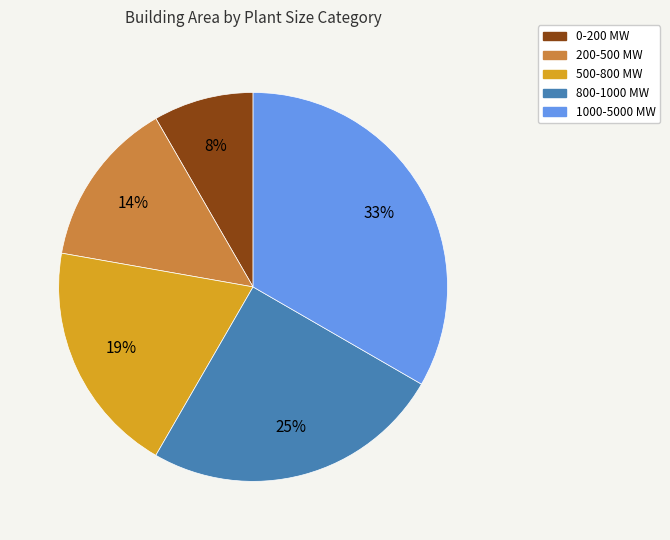

How many segments does this pie chart have?

5